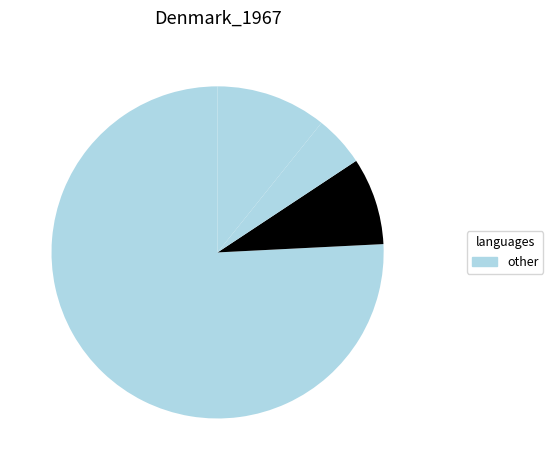

How many slices are in this pie chart?

4